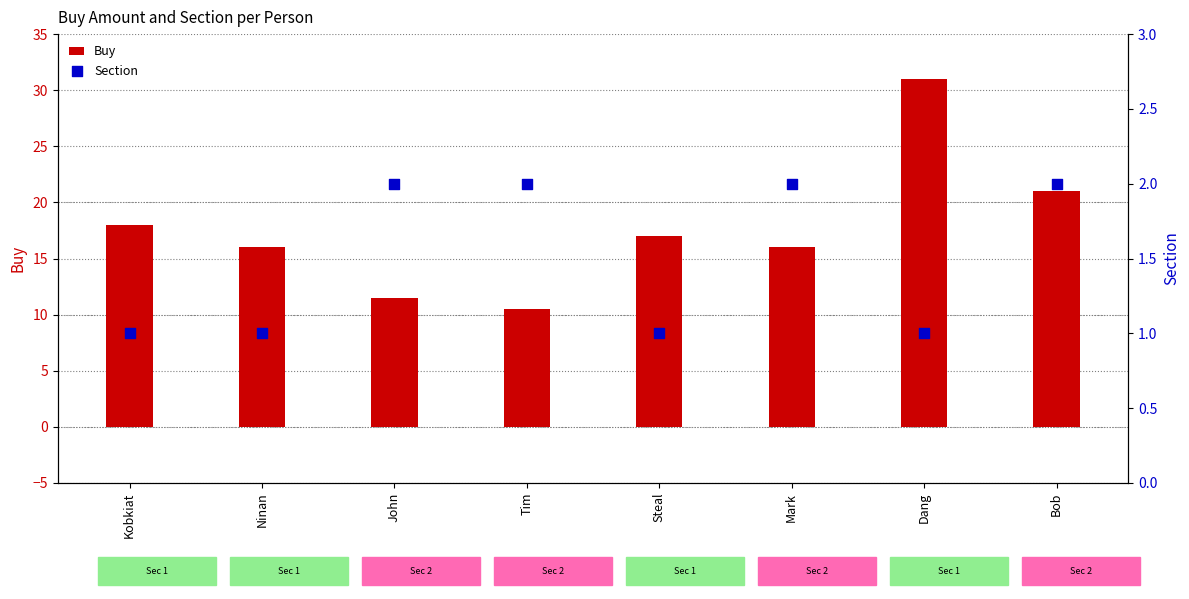

Which series reaches the minimum Y coordinate?

Section